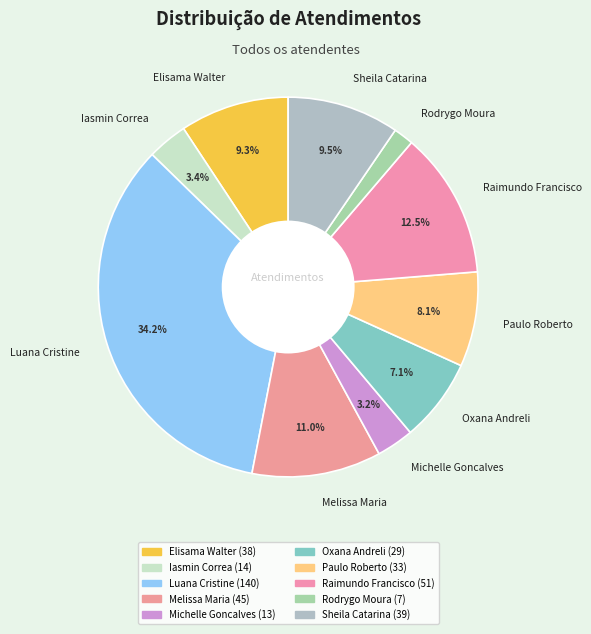

Which has a higher value, Paulo Roberto or Luana Cristine?

Luana Cristine